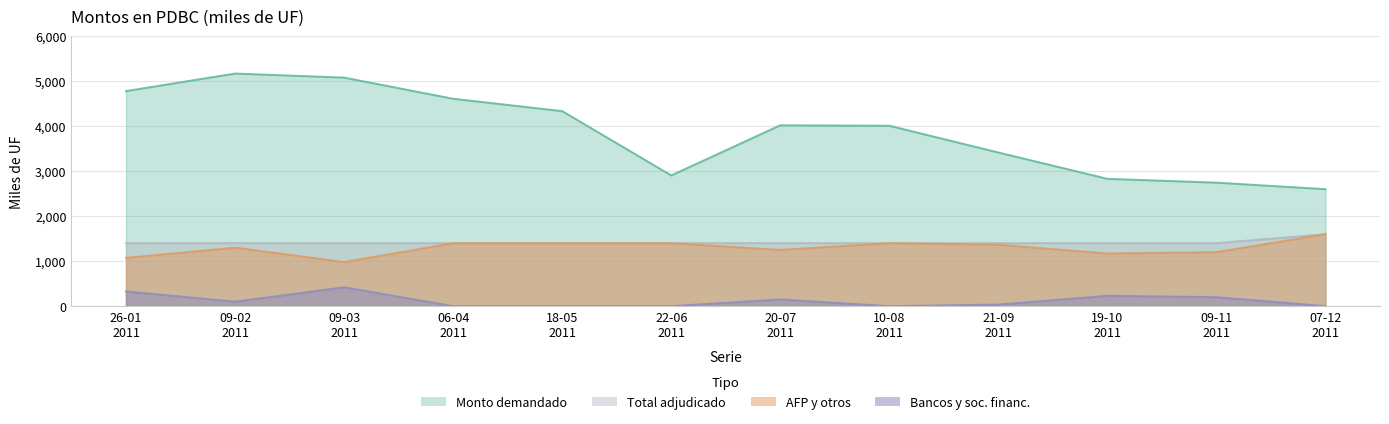

Rank the series at 19-10 2011 from lowest to highest value.

Monto adjudicado bancos y sociedades financieras (miles de UF), Monto adjudicado AFP y otros (miles de UF), Total monto adjudicado (miles de UF), Monto demandado (miles de UF)